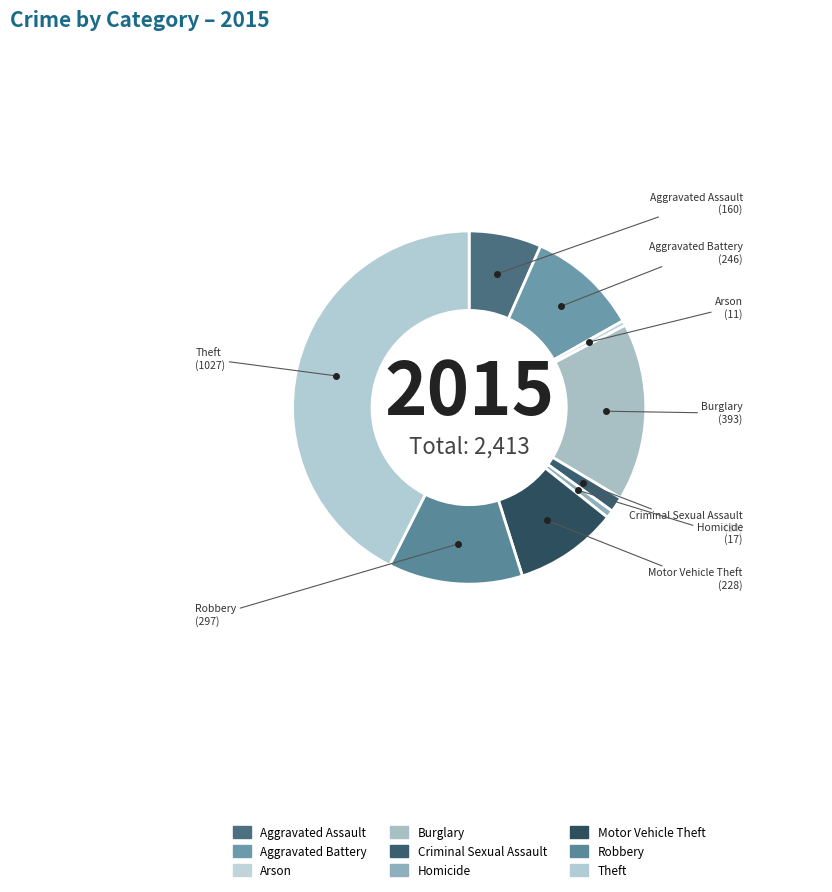

Count the number of slices in the pie.

9